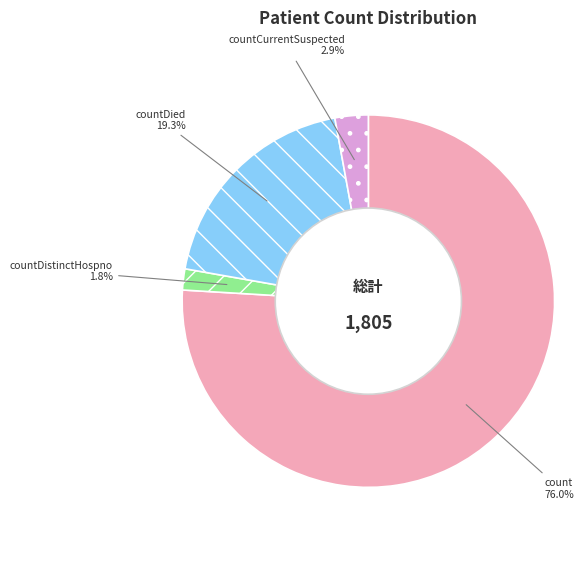

Rank the categories by value from highest to lowest.

count, countDied, countCurrentSuspected, countDistinctHospno